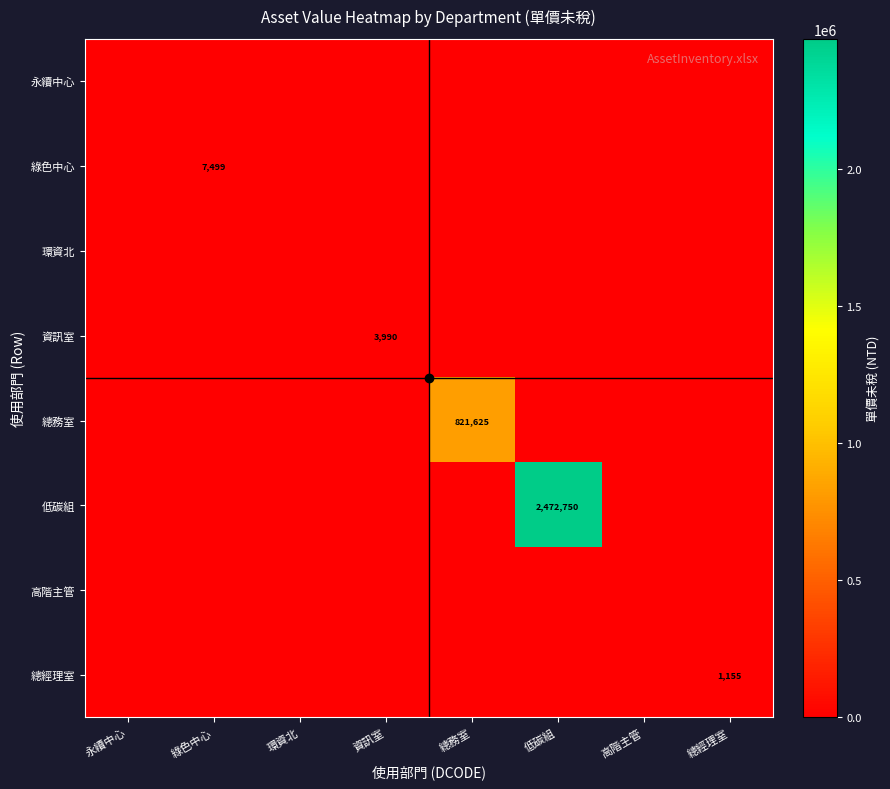

Is the value of 低碳組 at 綠色中心 greater than the value of 綠色中心 at 資訊室?

No